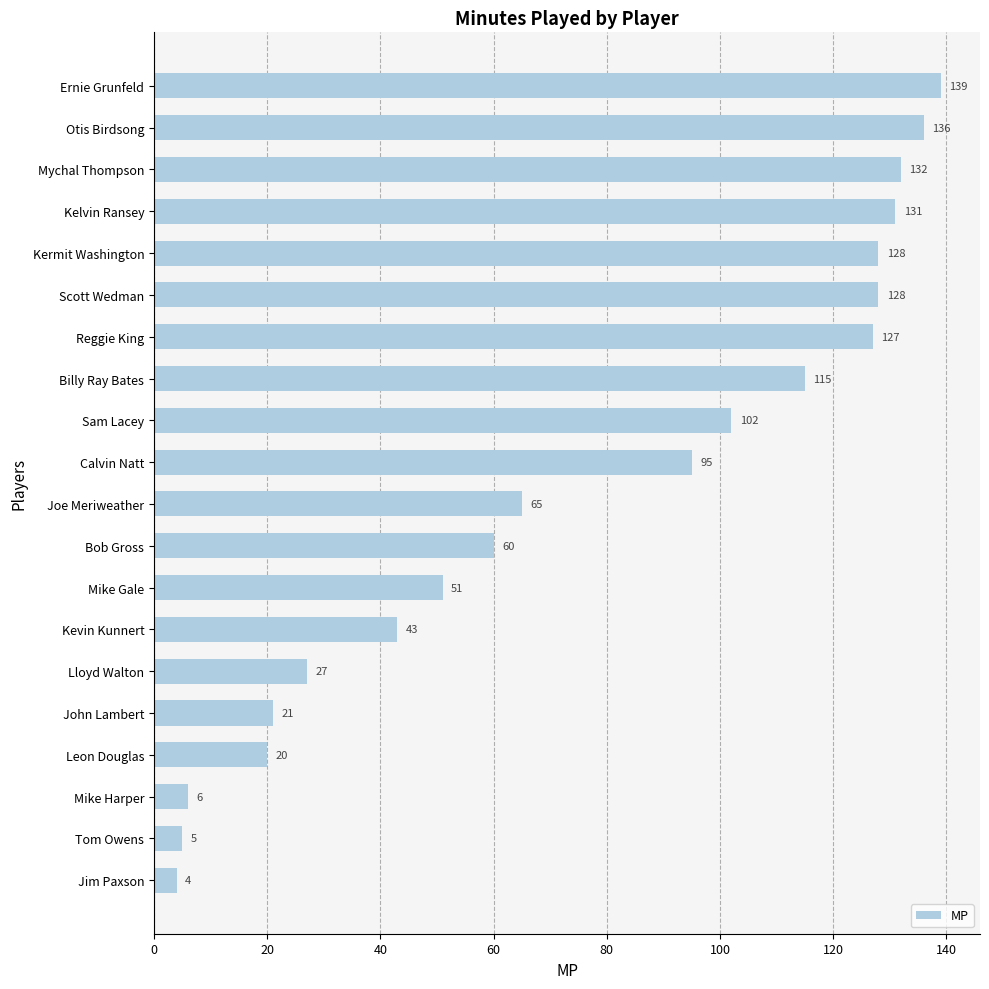

True or false: the data shows 78 at Kelvin Ransey.

False